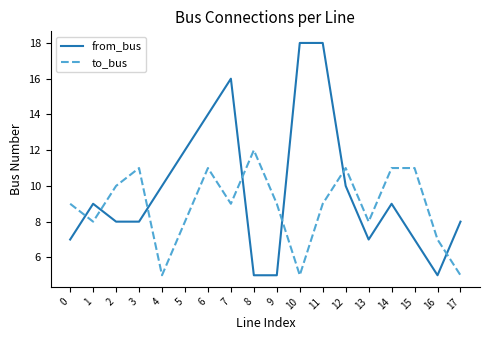

What is the spread (max minus min) of values at 7?

7